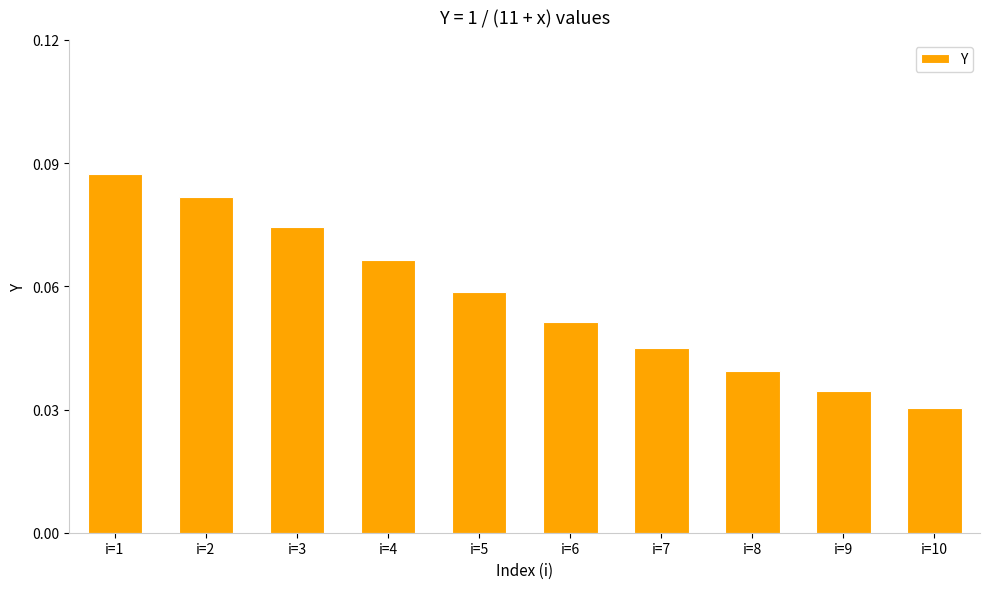

List the labels in order of value, largest first.

i=1, i=2, i=3, i=4, i=5, i=6, i=7, i=8, i=9, i=10